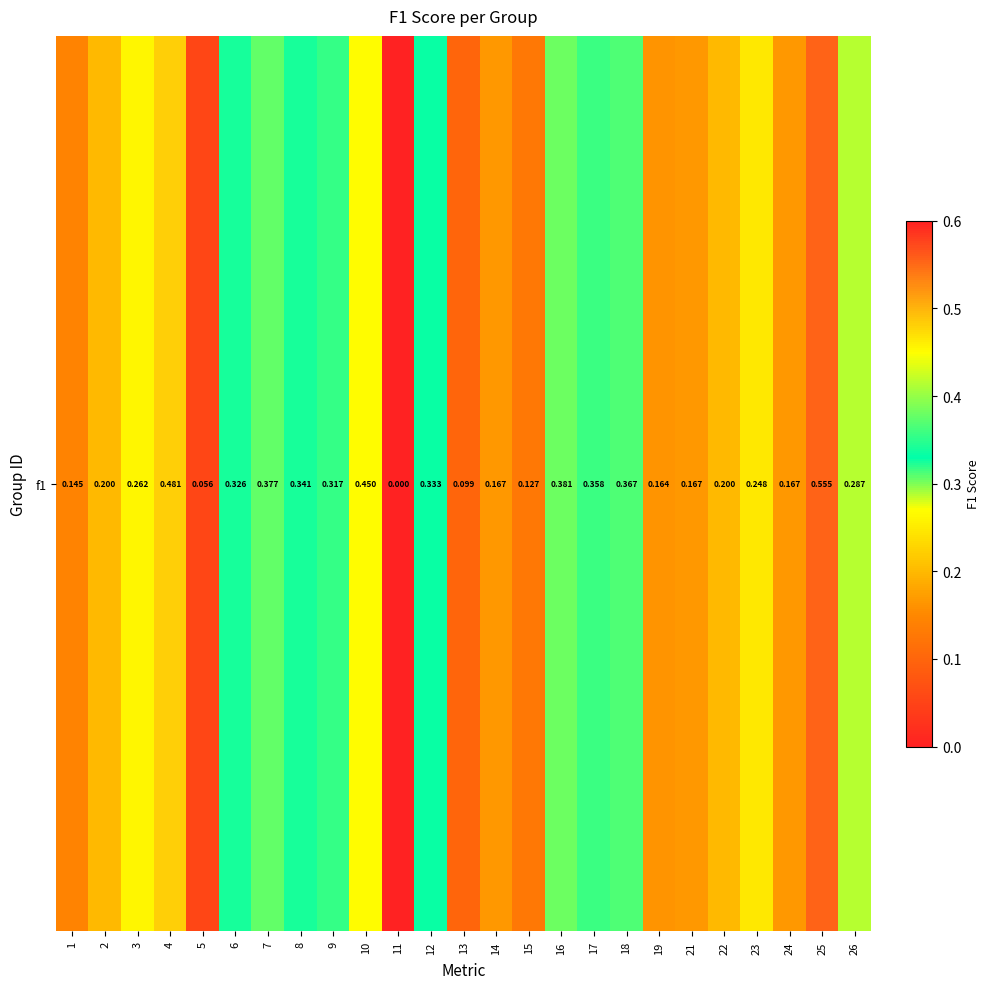

What is the change in value from 17 to 24?

-0.2